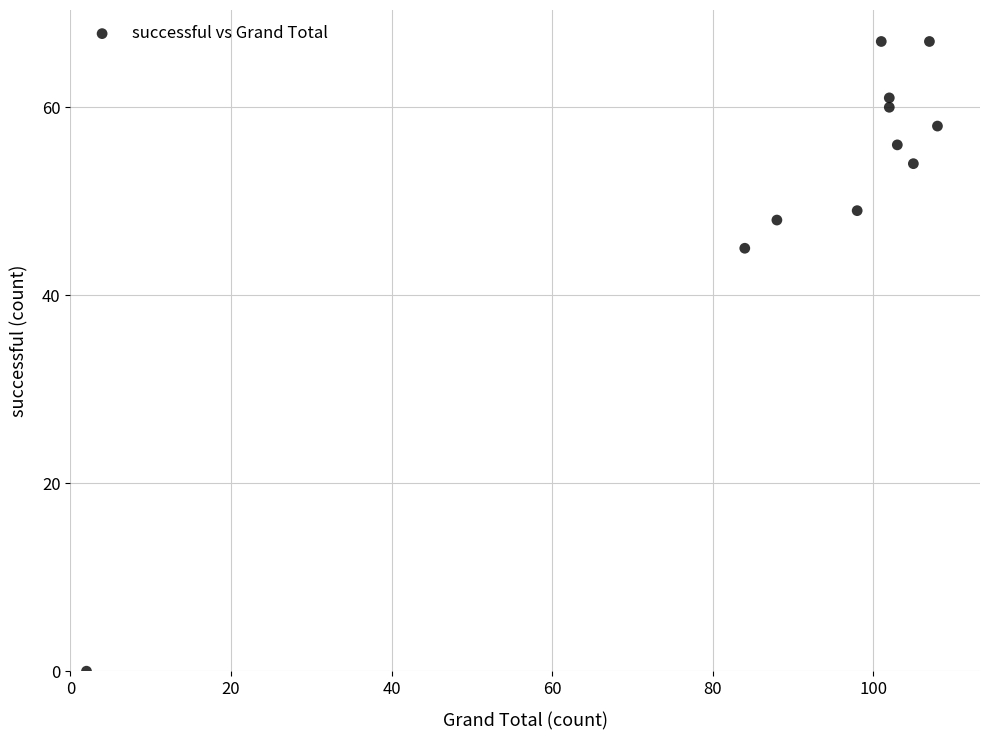

What Y value in the scatter plot is closest to 33?

45